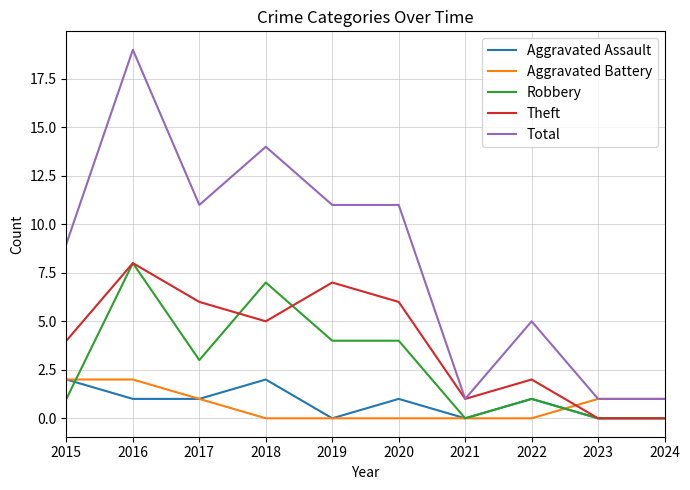

After their last crossing, which series has the higher values: Theft or Aggravated Battery?

Aggravated Battery